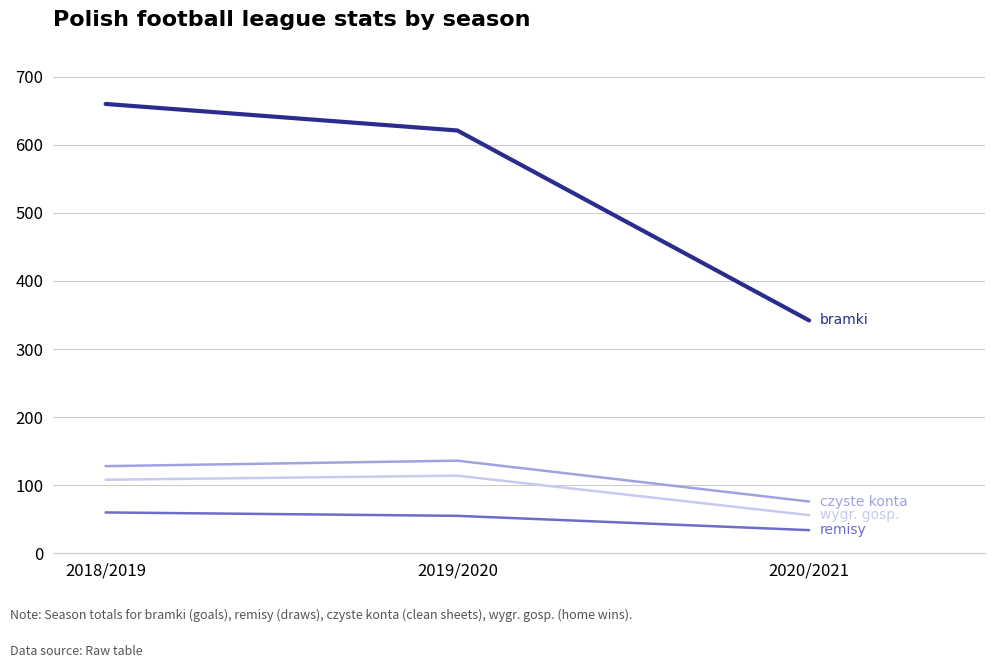

What is the spread (max minus min) of values at 2019/2020?

566